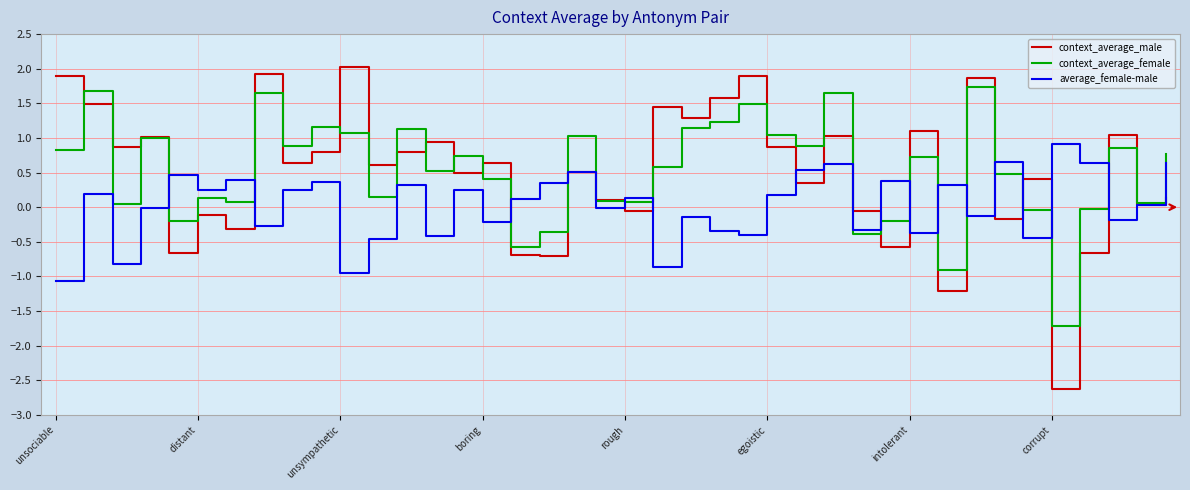

How many series are shown in this chart?

3